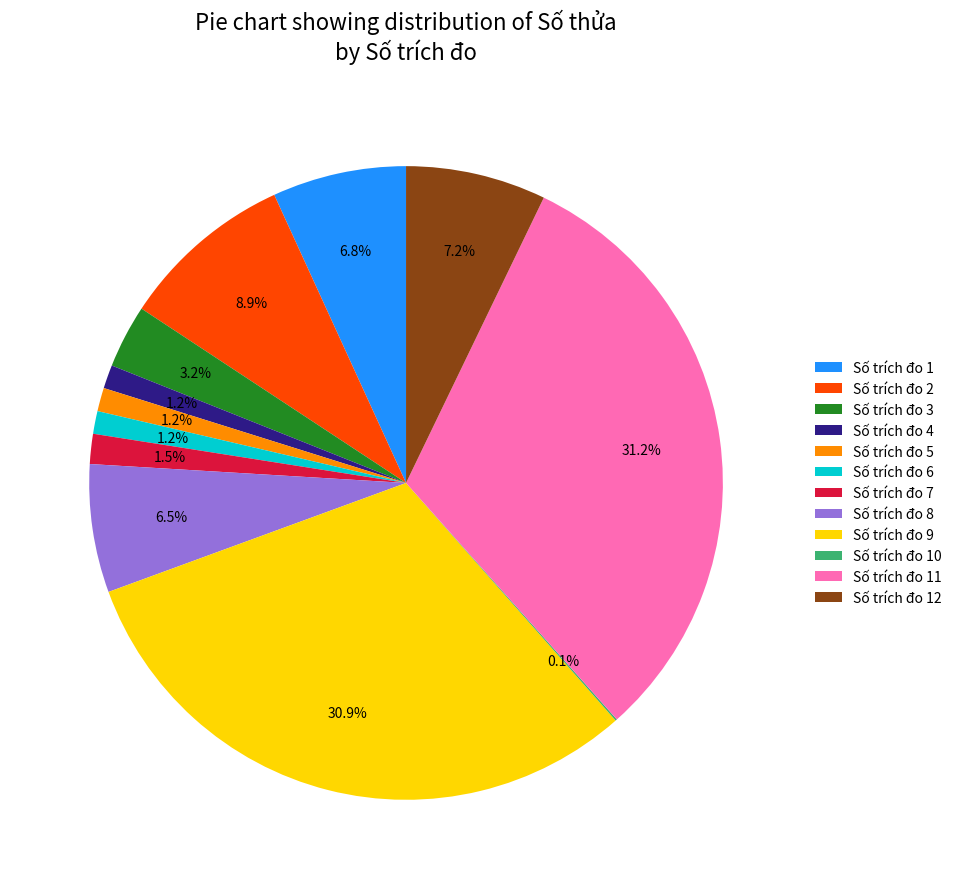

Which has a higher value, Số trích đo 4 or Số trích đo 3?

Số trích đo 3